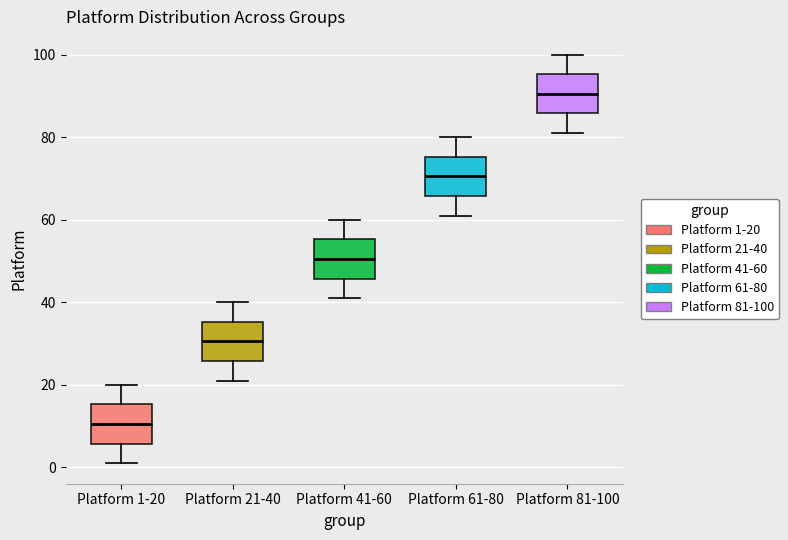

Which box's median line is the lowest?

Platform 1-20